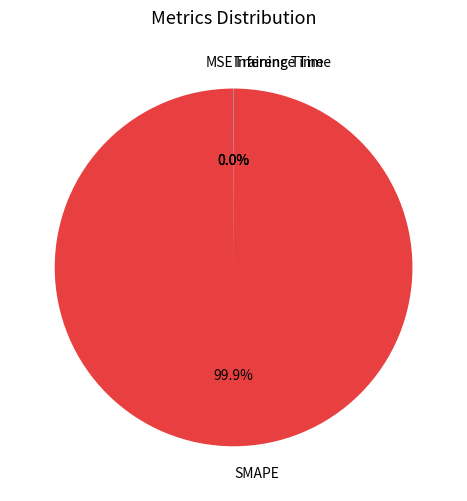

Which category accounts for the majority?

SMAPE